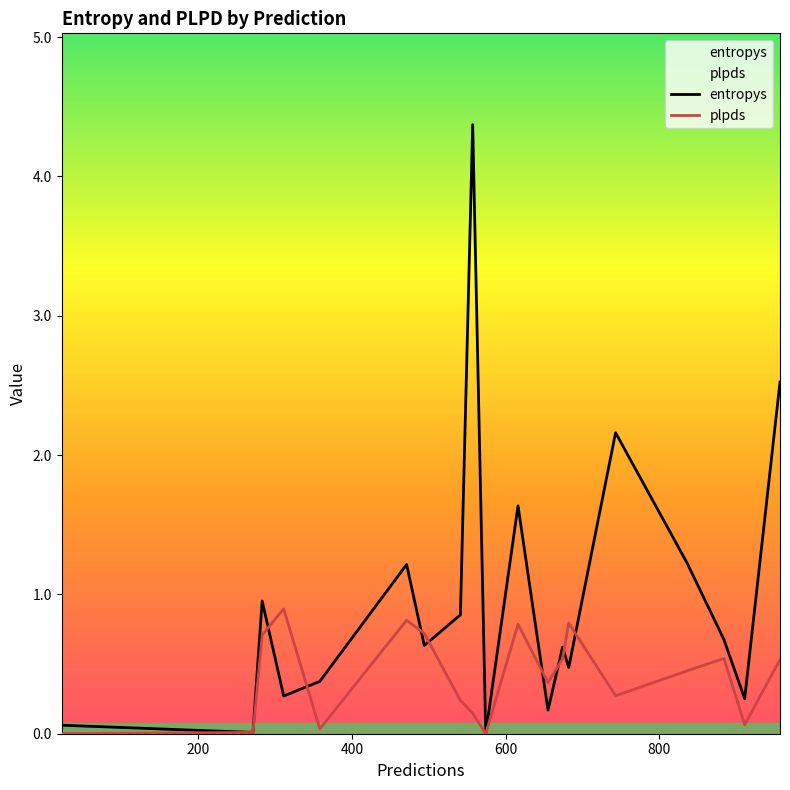

What is the maximum value shown in the chart?

4.4